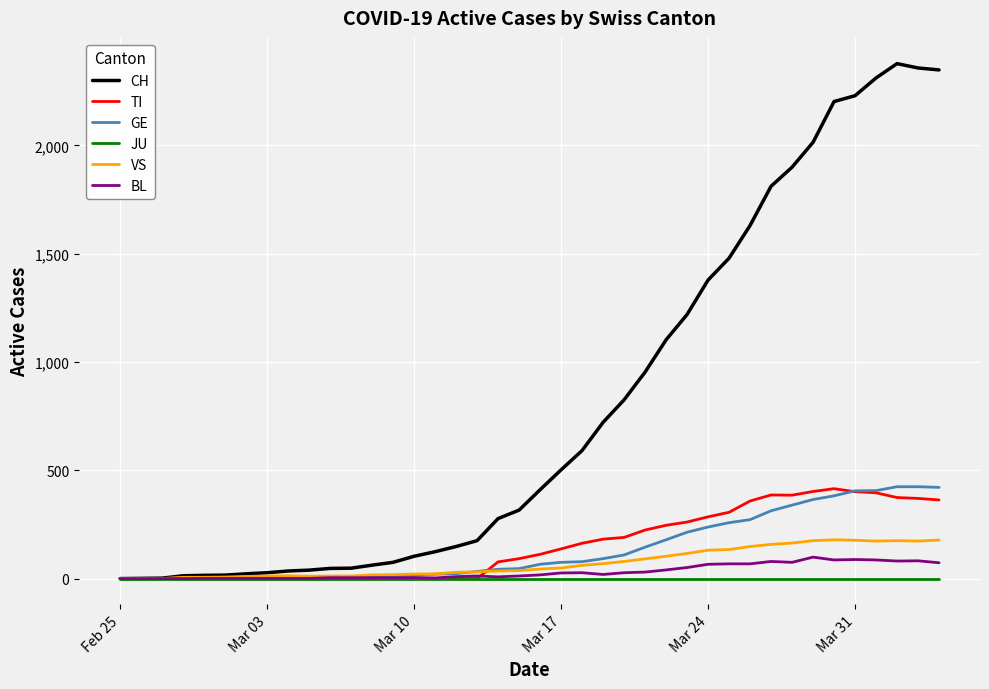

What is the highest value of the BL series?

99